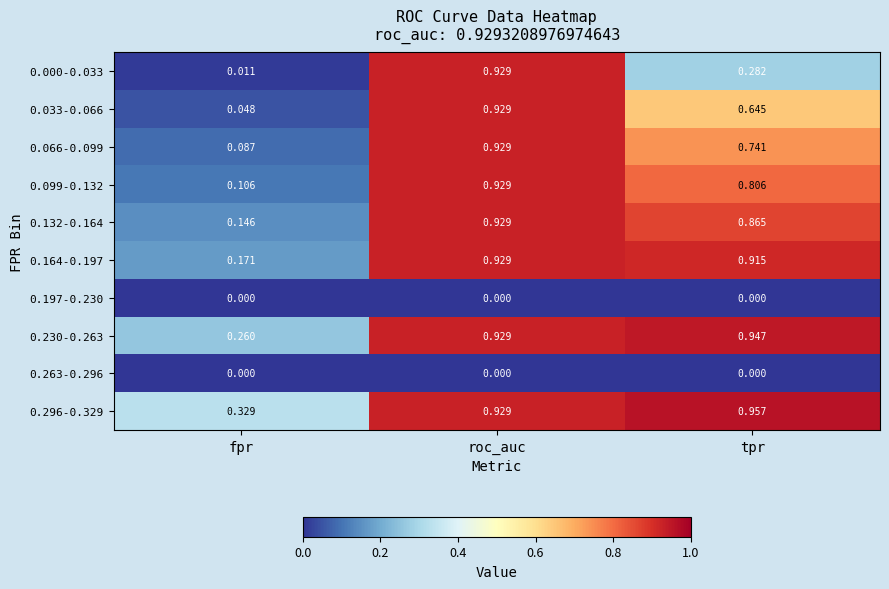

Rank the categories by 0.066-0.099 value from lowest to highest.

fpr, tpr, roc_auc